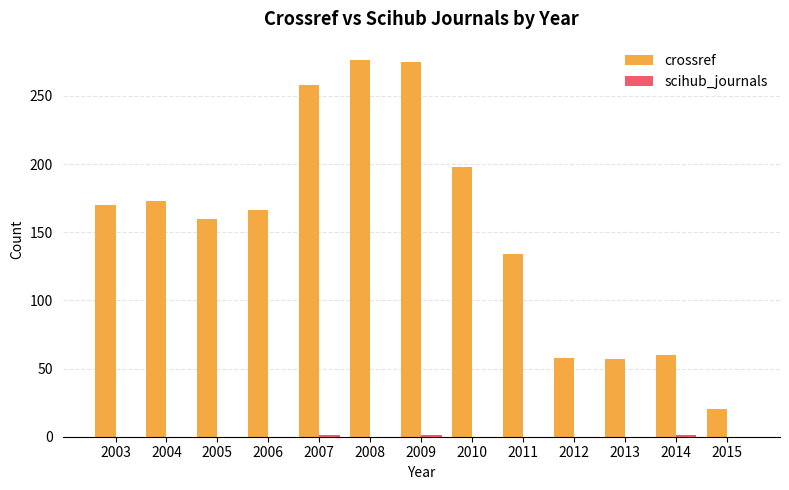

What is the total value across all series at 2010?

198